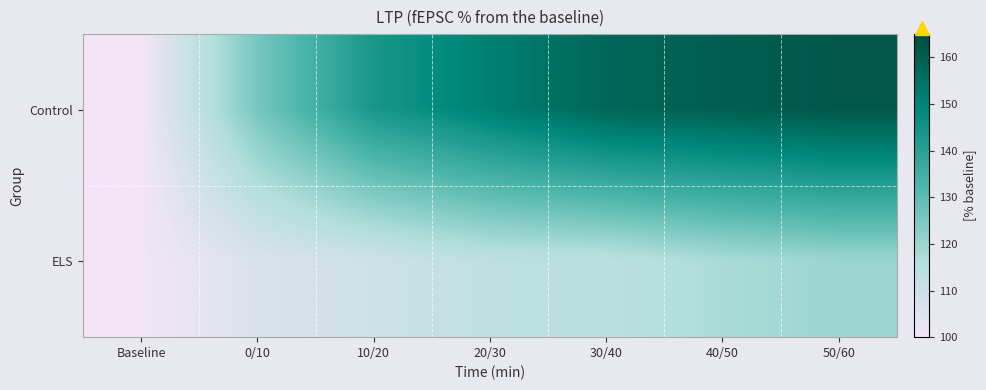

At which category is the sum across all series the highest?

50/60